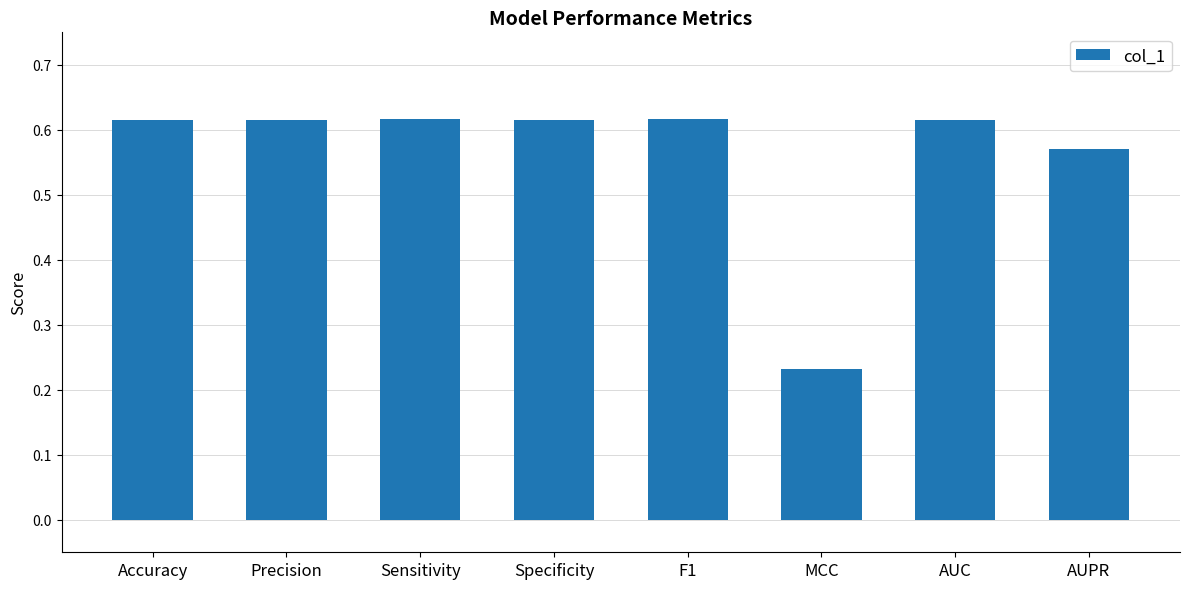

Which has a higher value, Sensitivity or MCC?

Sensitivity